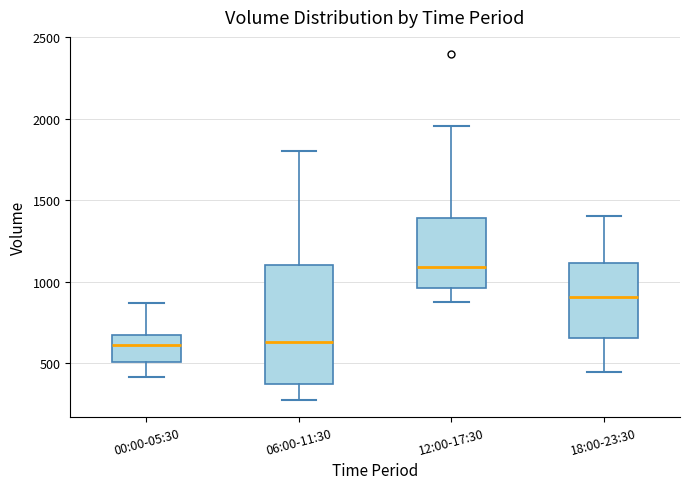

Where does the upper whisker of the box for 06:00-11:30 end on the y-axis? The values are not printed on the chart, so give them approximately, as read against the axis.

1800